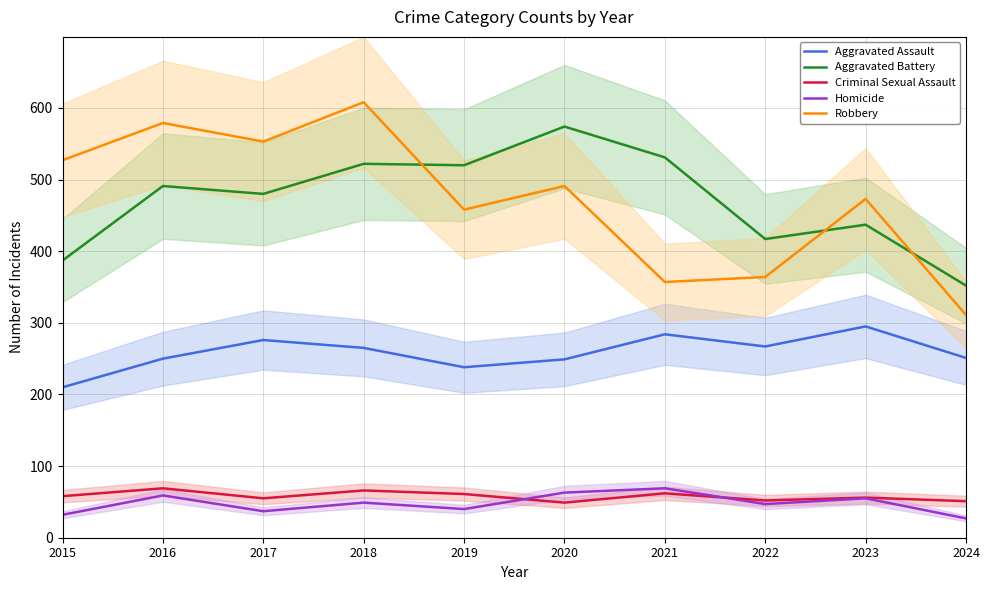

List the series in order of their peak value, lowest first.

Criminal Sexual Assault, Homicide, Aggravated Assault, Aggravated Battery, Robbery